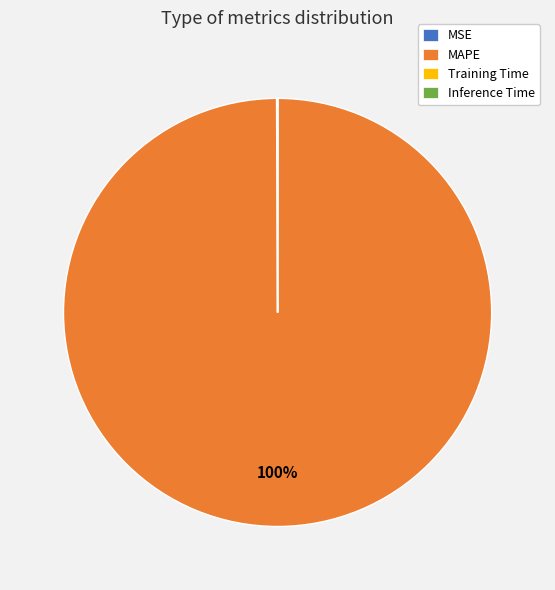

What is the largest slice in the pie chart?

MAPE